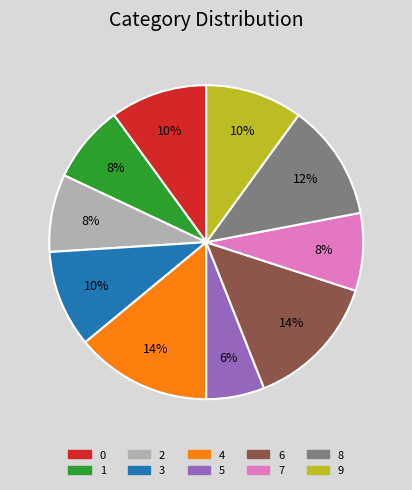

To the nearest percent, what is the combined percentage of 4 and 2?

22%